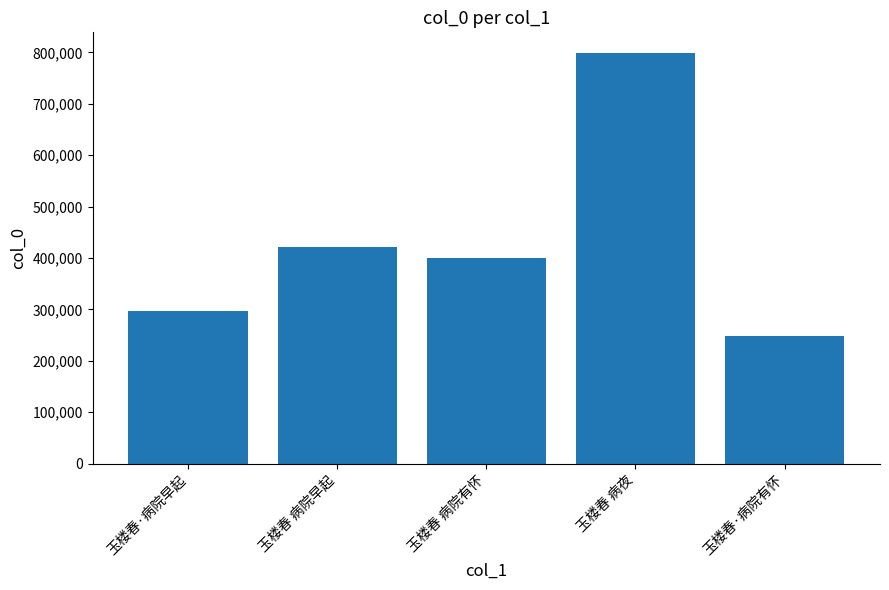

List the labels in order of value, smallest first.

玉楼春·病院有怀, 玉楼春·病院早起, 玉楼春 病院有怀, 玉楼春 病院早起, 玉楼春 病夜